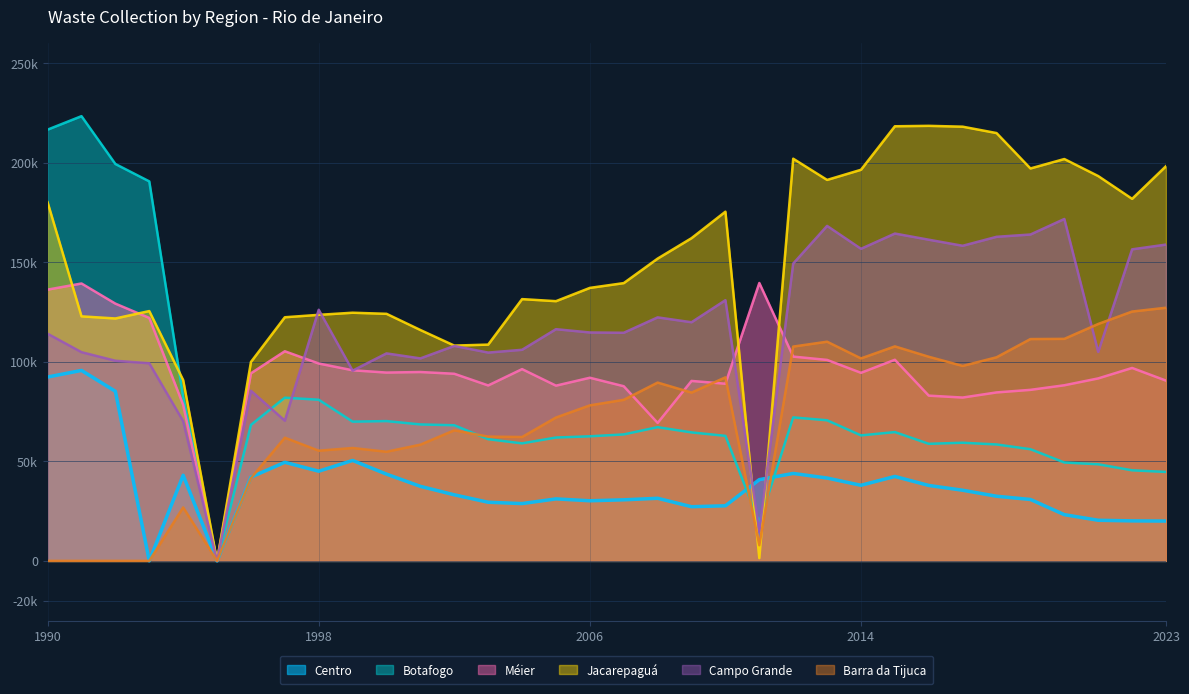

At which label is Barra da Tijuca closest to 63571?

2003